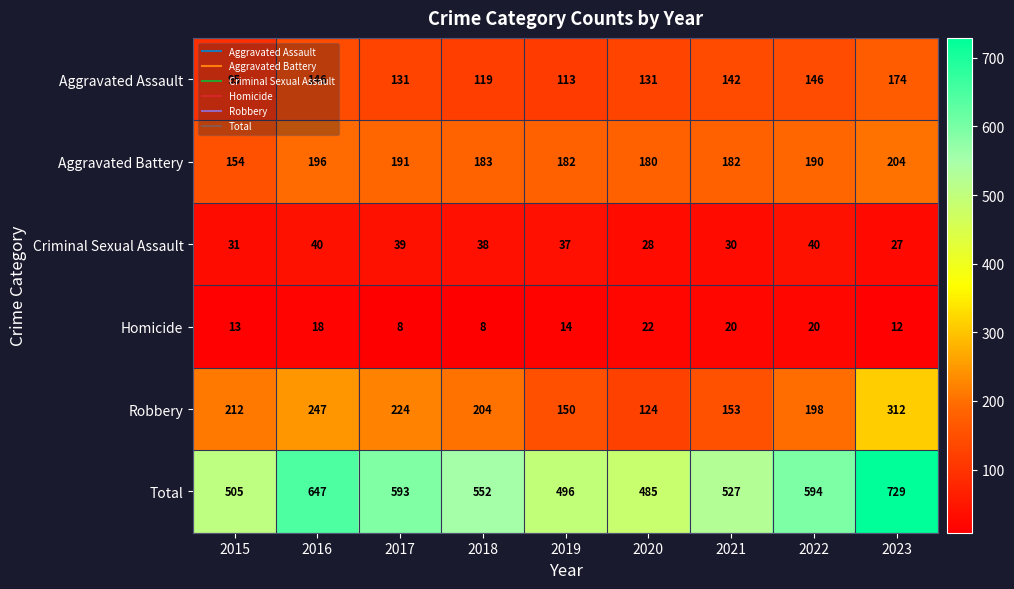

True or false: Robbery has a value of 212 at 2021.

False